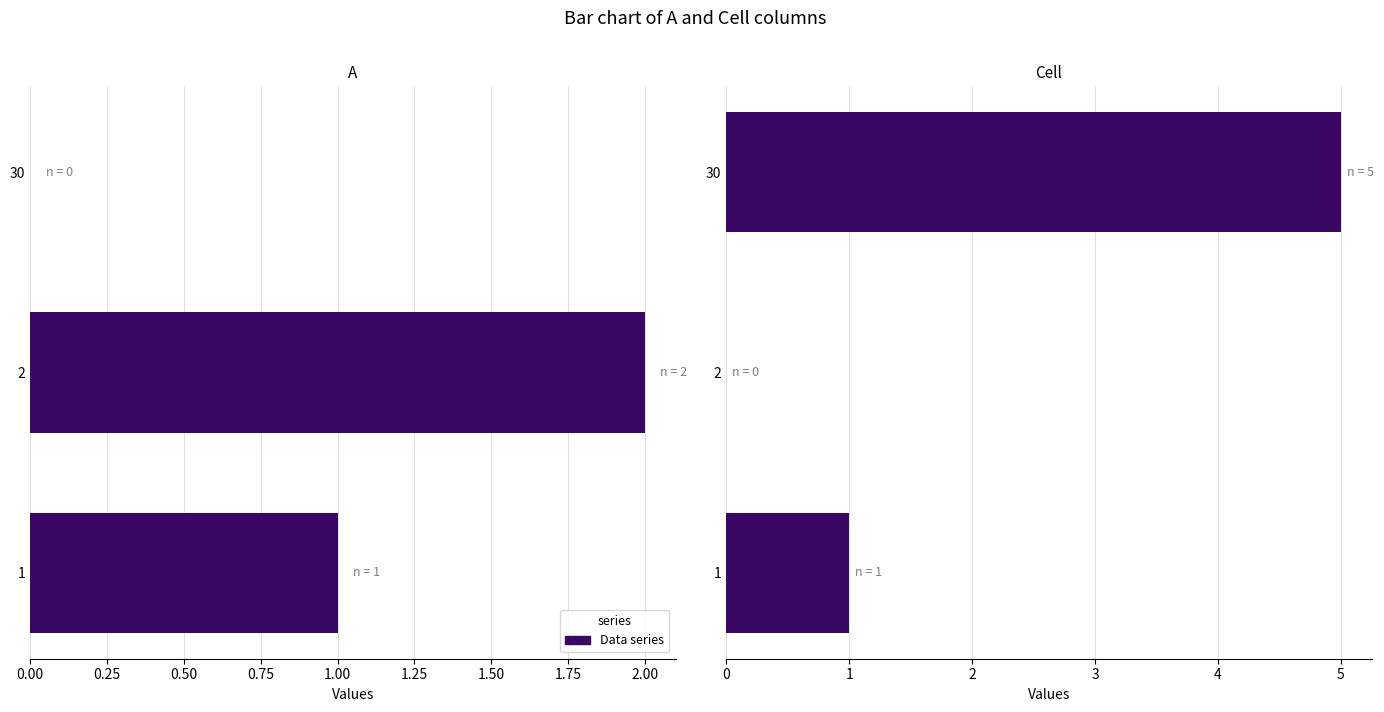

The value of Cell at 2 is -2. True or false?

False